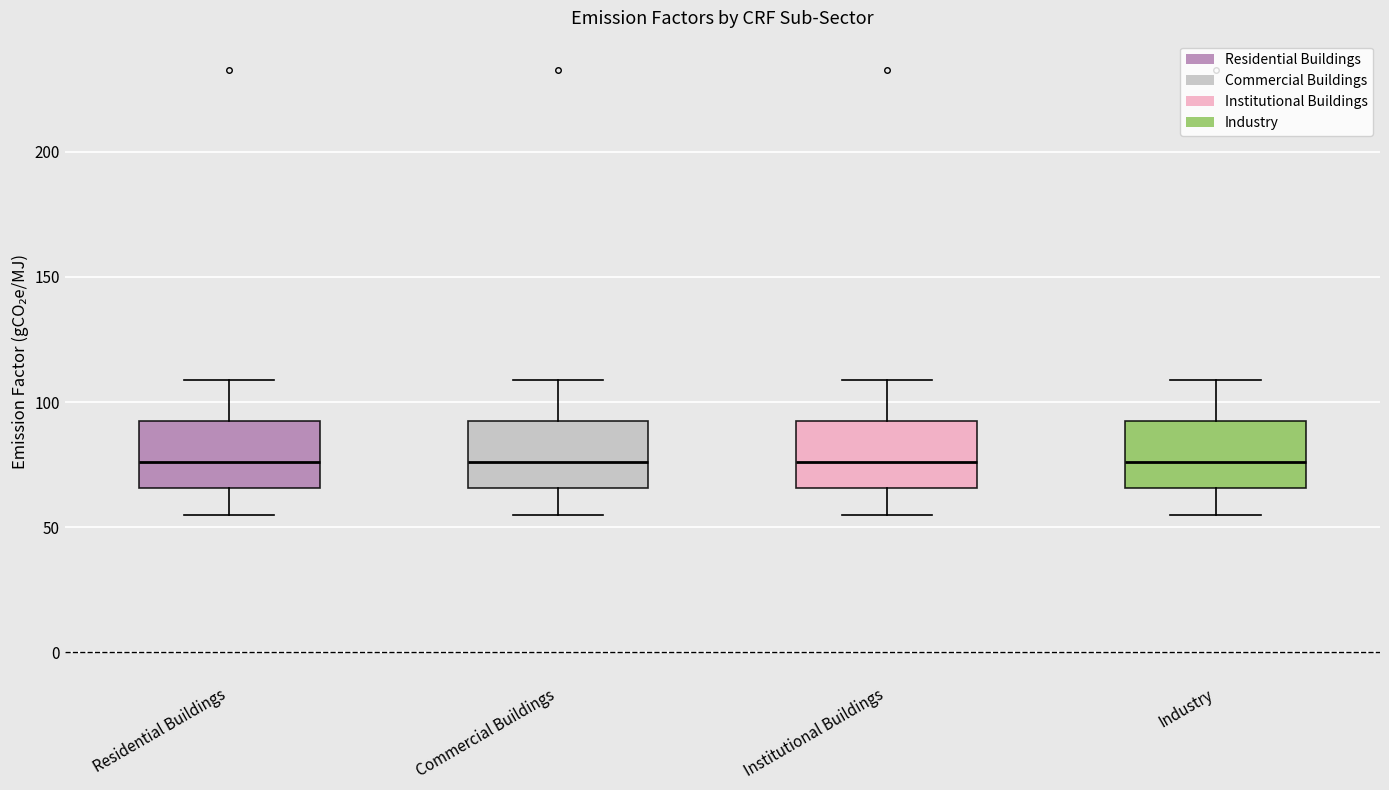

Reading left to right, read every box against the y-axis: the position of its median line, the range the box covers, and the ends of its whiskers. The values are not printed on the chart, so give them approximately, as read against the axis.

Residential Buildings: median 75, box 65 to 95, whiskers 55 to 110
Commercial Buildings: median 75, box 65 to 95, whiskers 55 to 110
Institutional Buildings: median 75, box 65 to 95, whiskers 55 to 110
Industry: median 75, box 65 to 95, whiskers 55 to 110